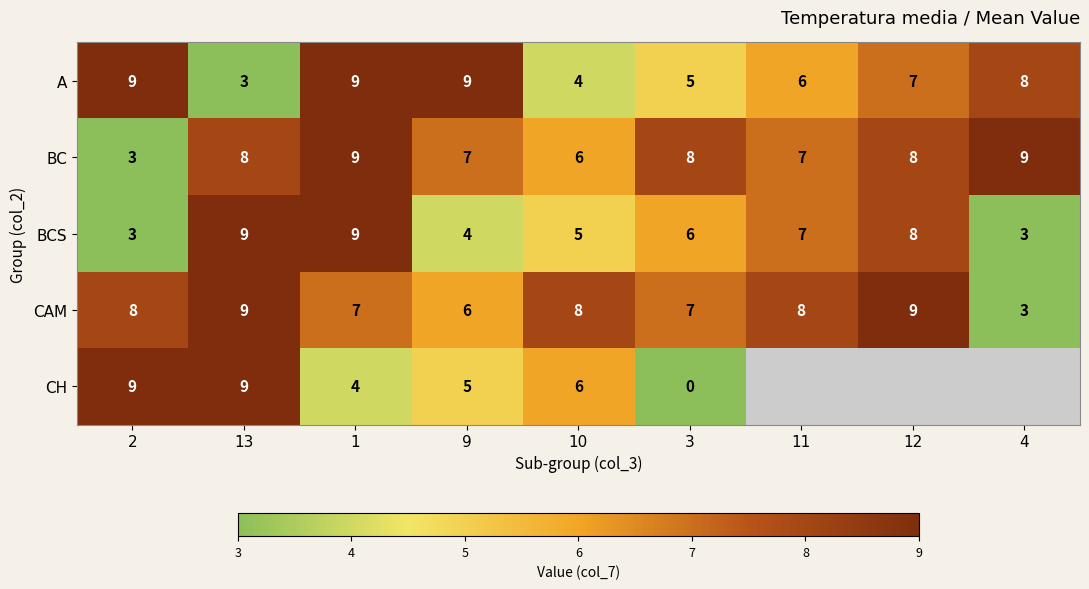

What is the total value across all series at 2?

32